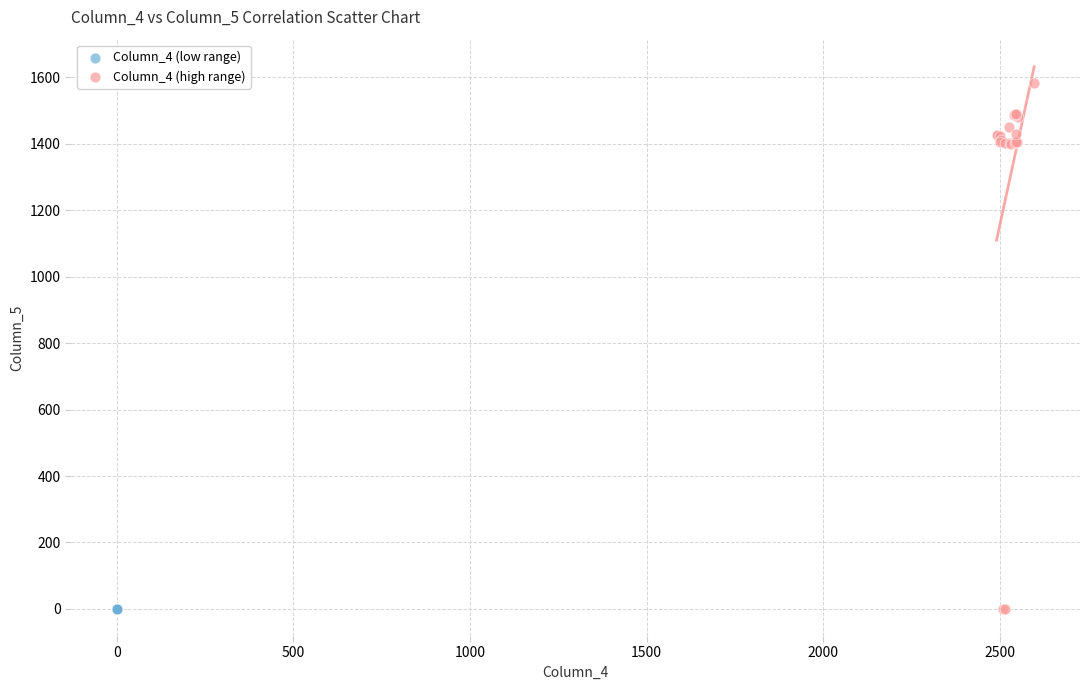

Which series contains the highest Y value?

Column_4 (high range)